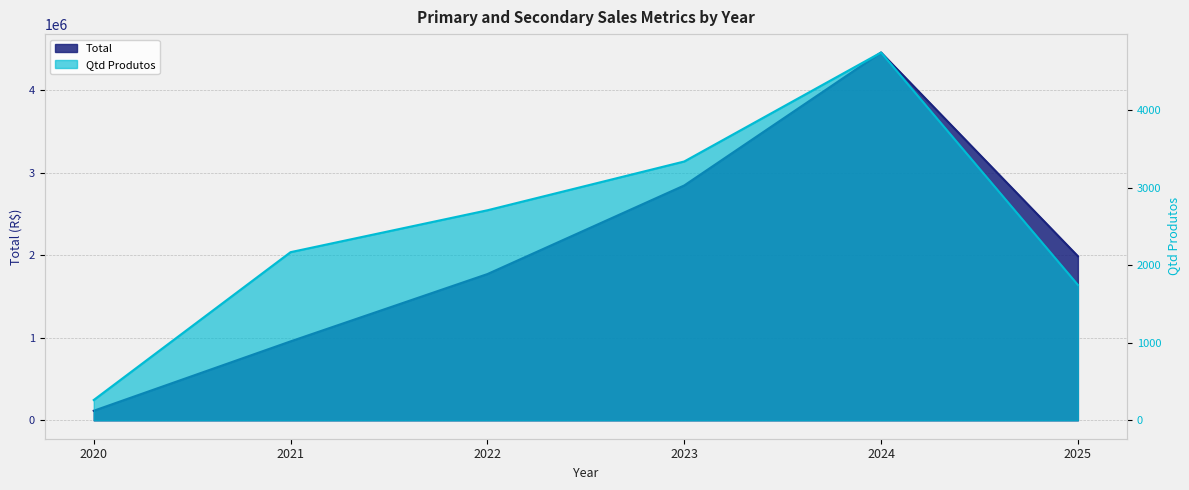

At which category is the sum across all series the highest?

2024